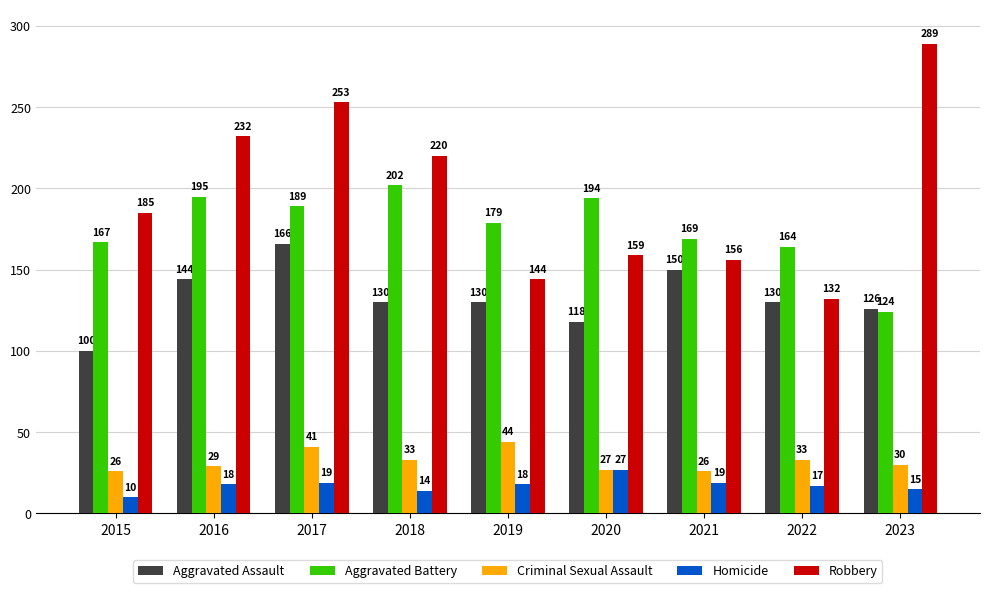

What is the total value across all series at 2015?

488